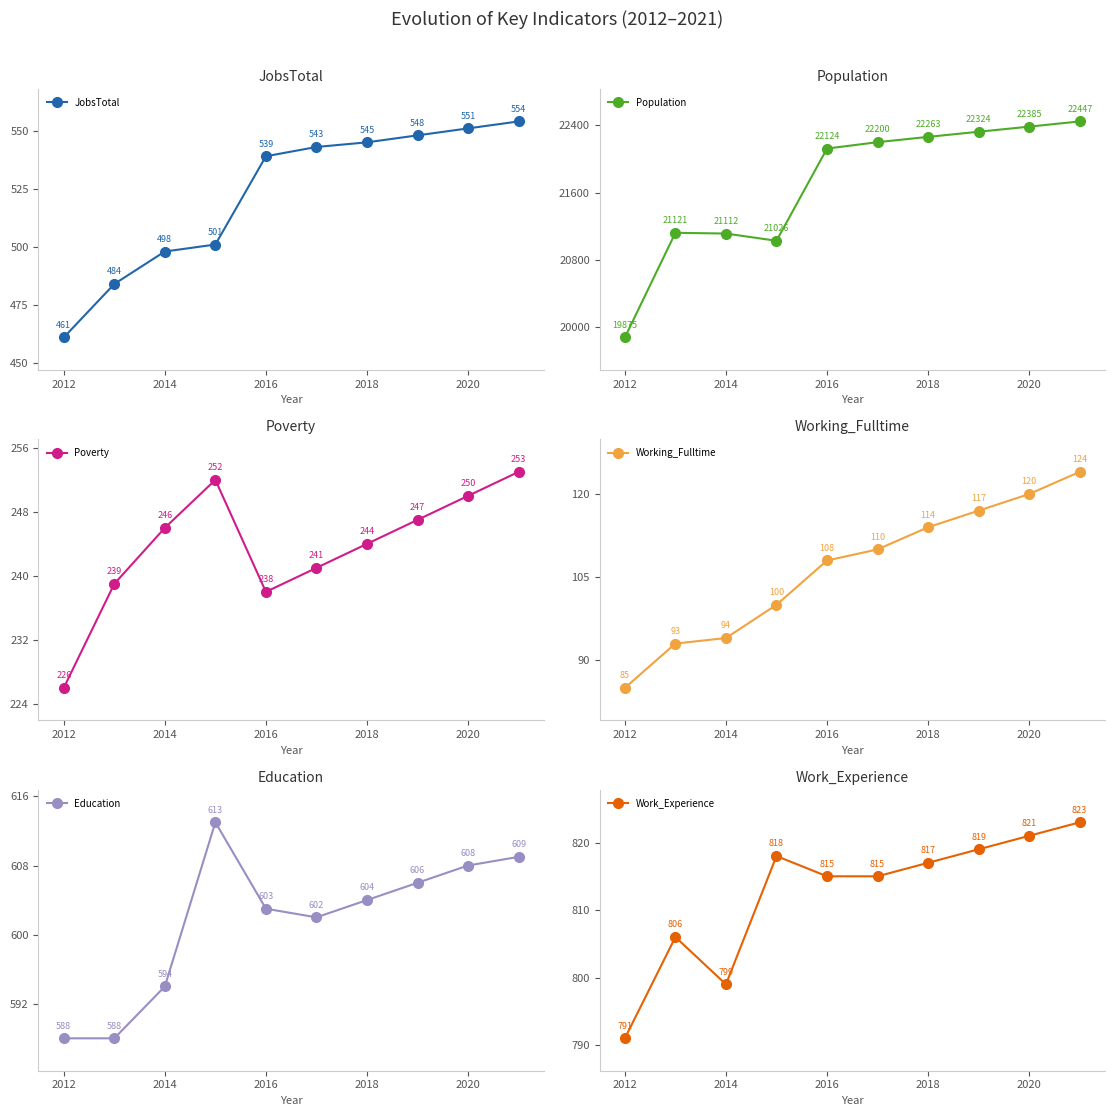

True or false: Work_Experience has more than 1 interior local peaks.

True